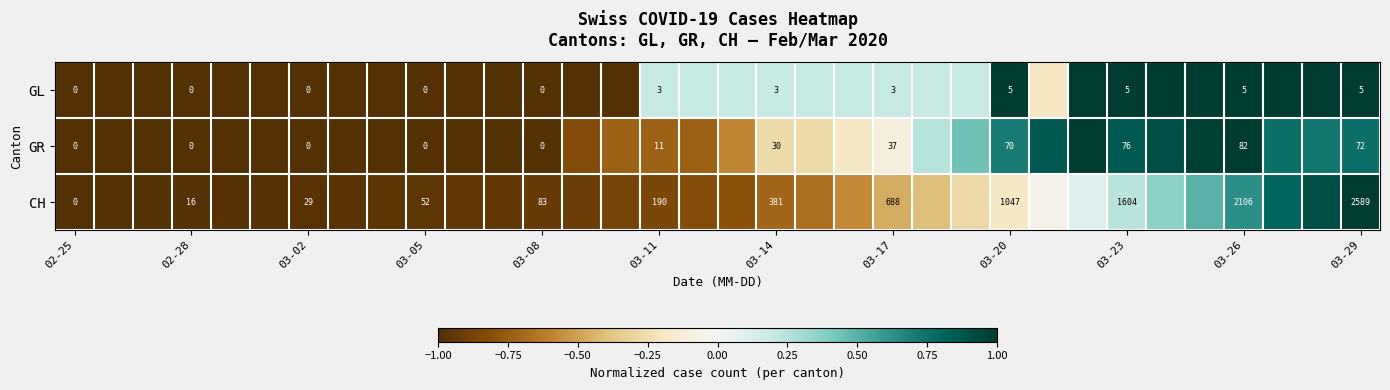

How many negative values does the CH series have?

26